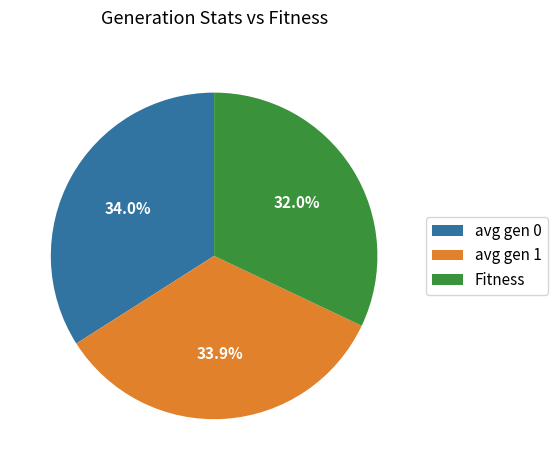

Is it true that avg gen 0 is 49% of the pie?

False